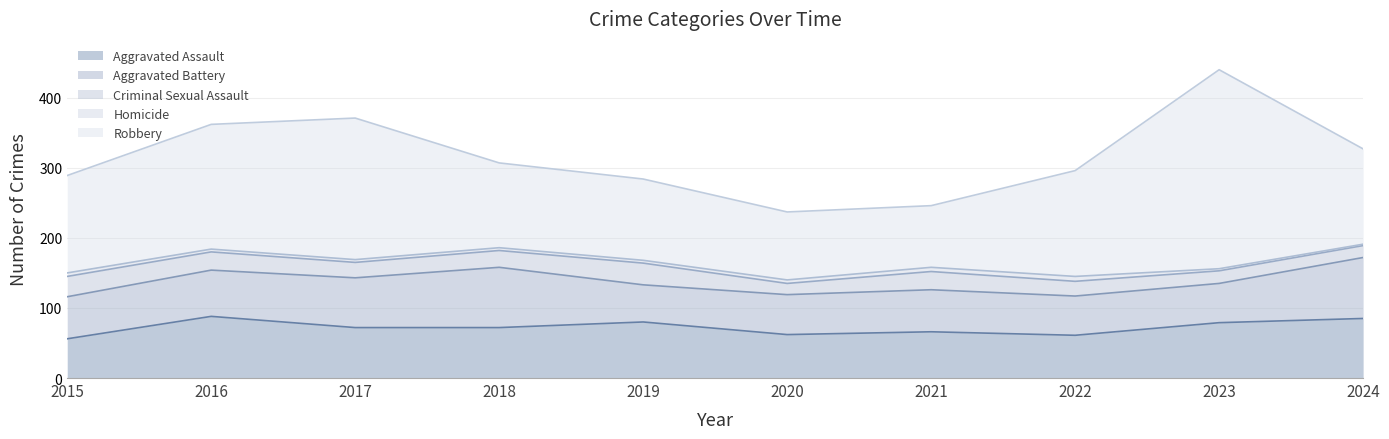

How many lines are shown in the chart?

5